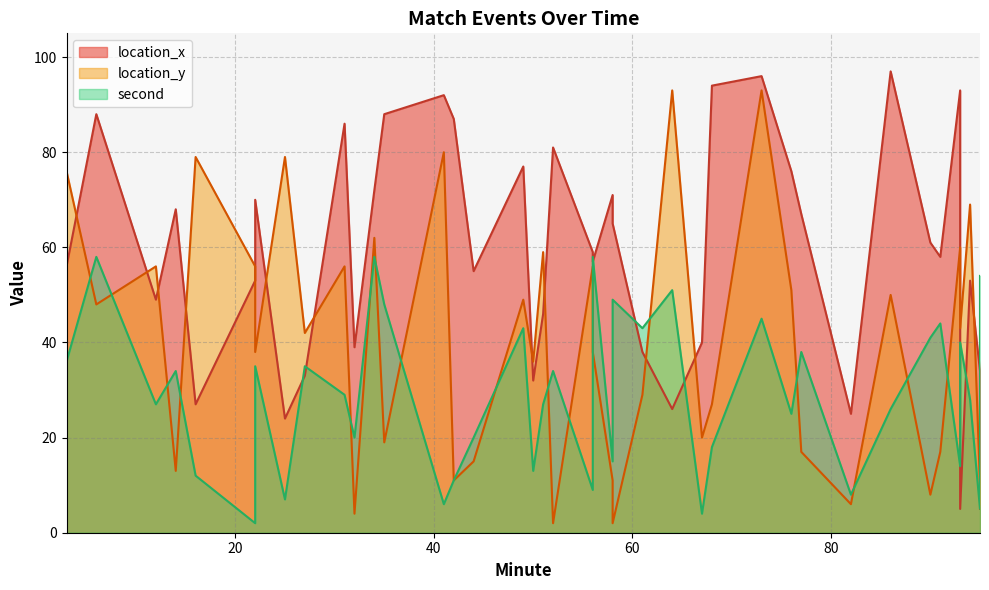

Which has a higher value, 77 or 56?

77